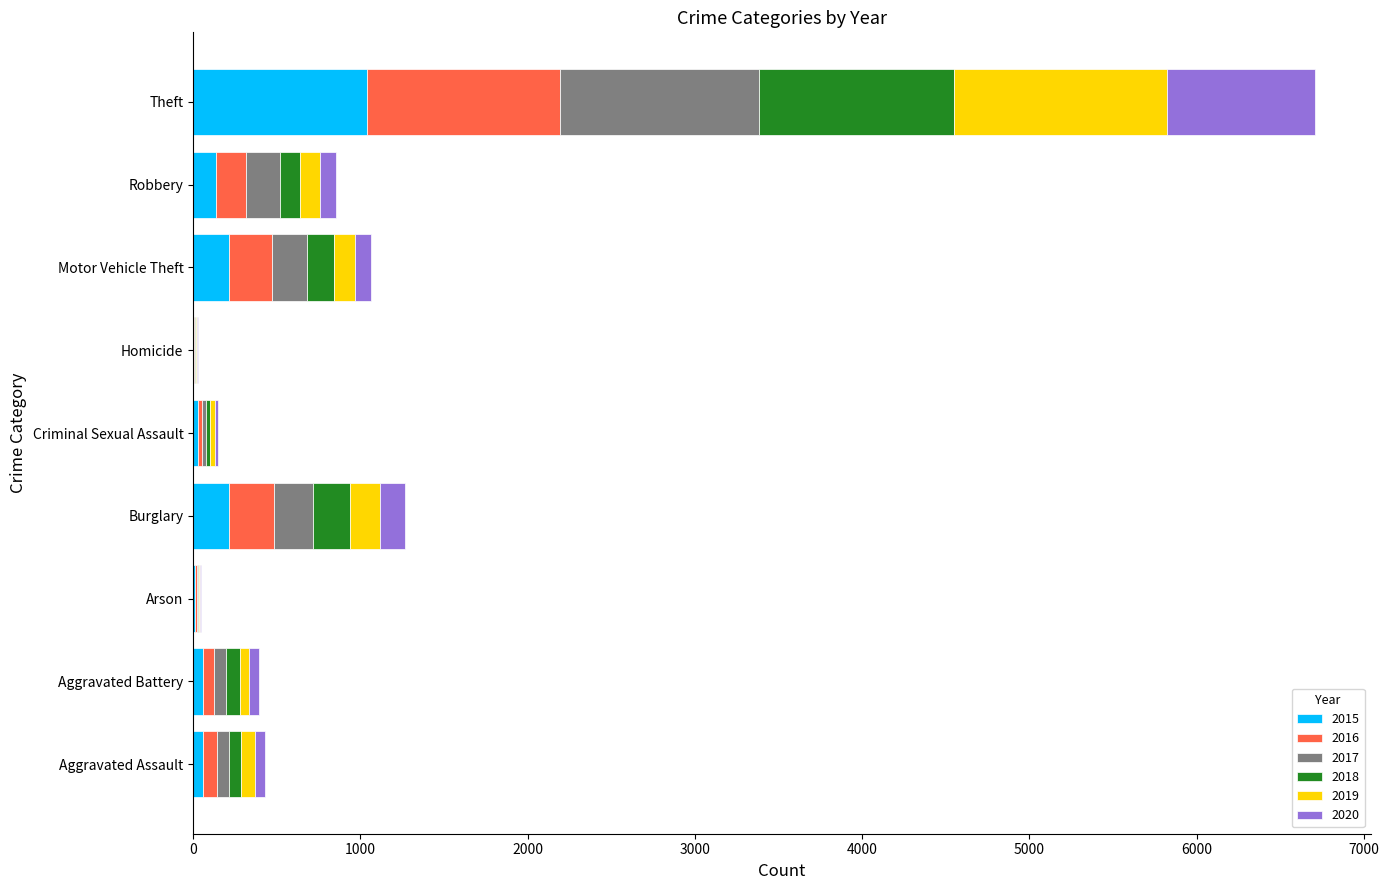

Which category has the highest value in the 2015 series?

Theft